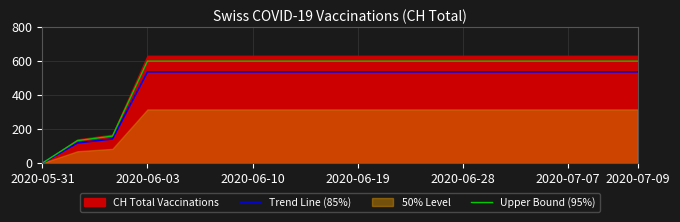

At which label does Upper Bound (95%) reach its minimum?

2020-05-31